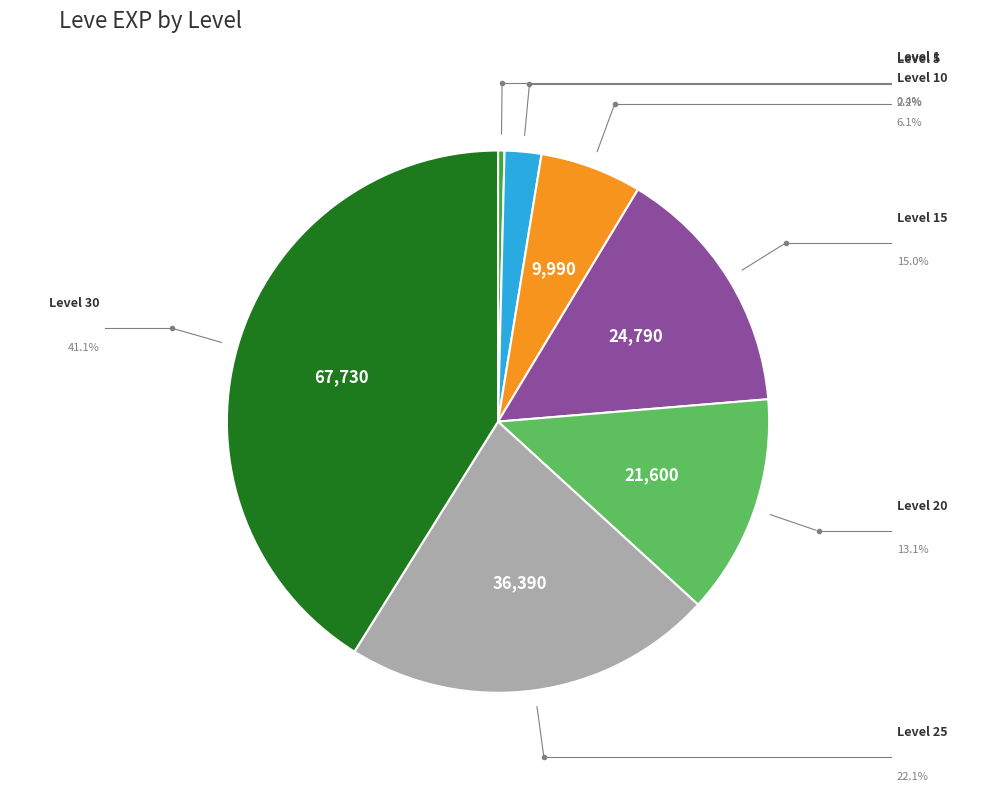

Which has a higher value, Level 5 or Level 10?

Level 10